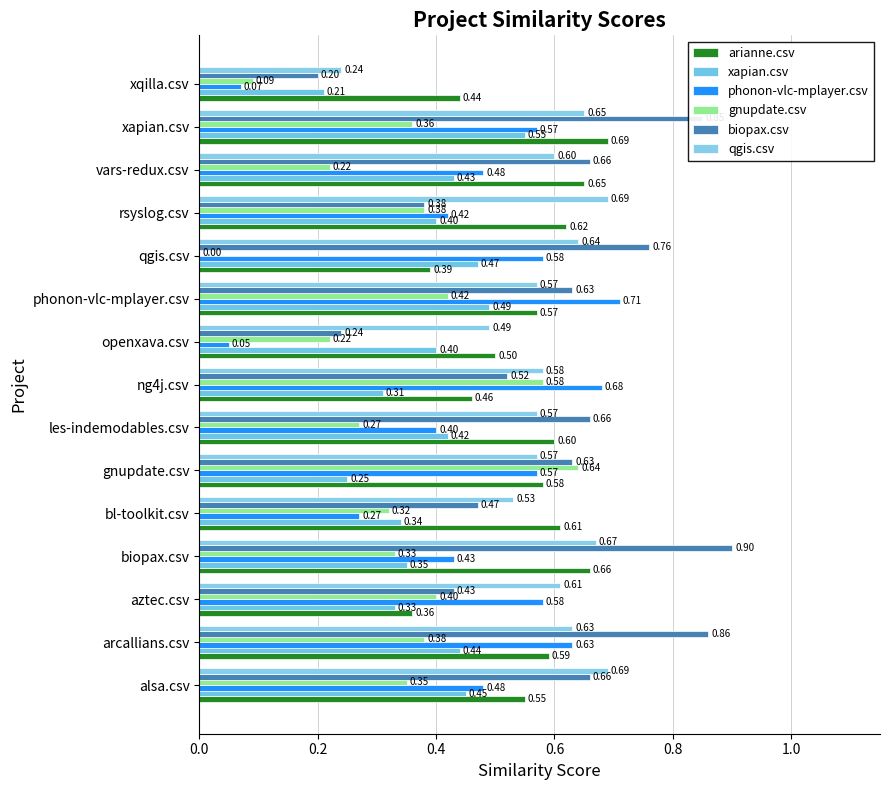

At which category is the sum across all series the highest?

xapian.csv